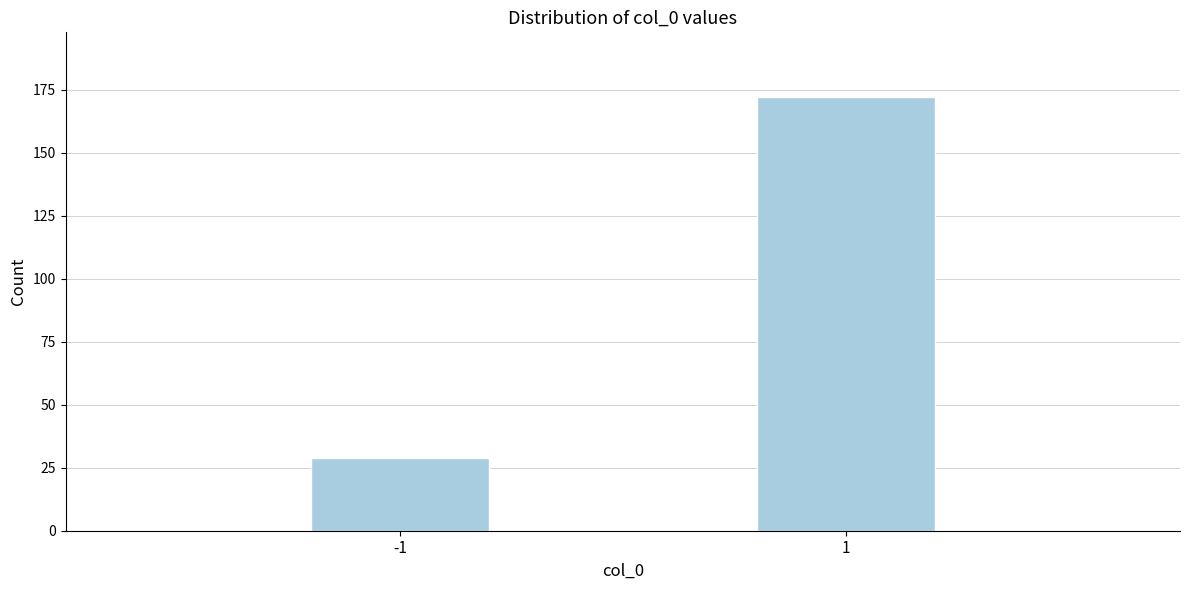

Reading left to right, transcribe all the data shown in this chart.

29	172